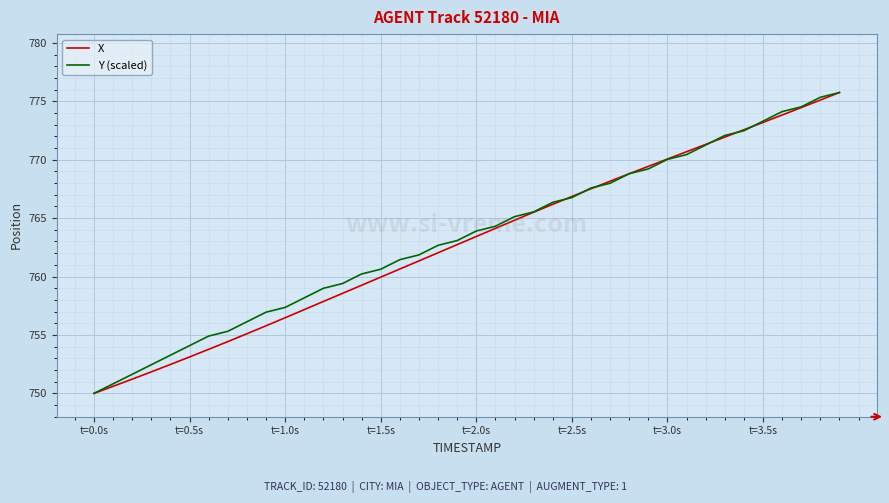

What is the lowest value of the X series?

750.0